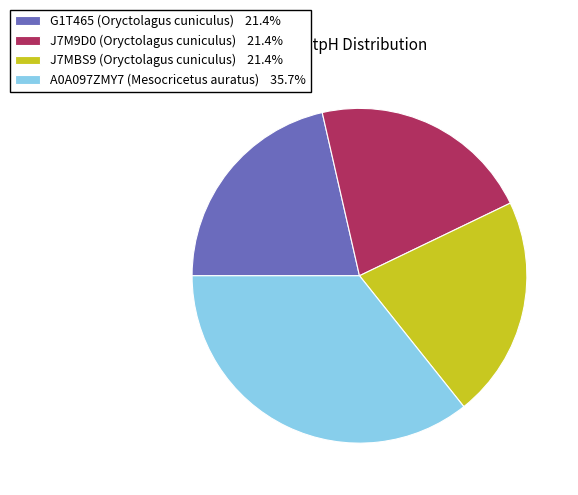

Does J7MBS9 (Oryctolagus cuniculus) represent more than half of the total?

No